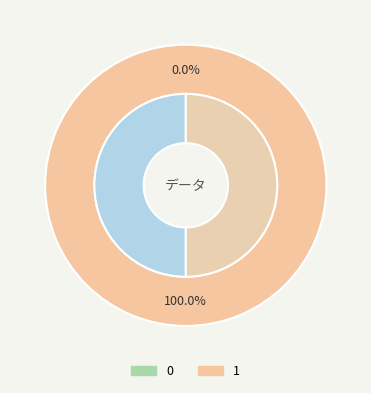

Does 0 represent more than half of the total?

No